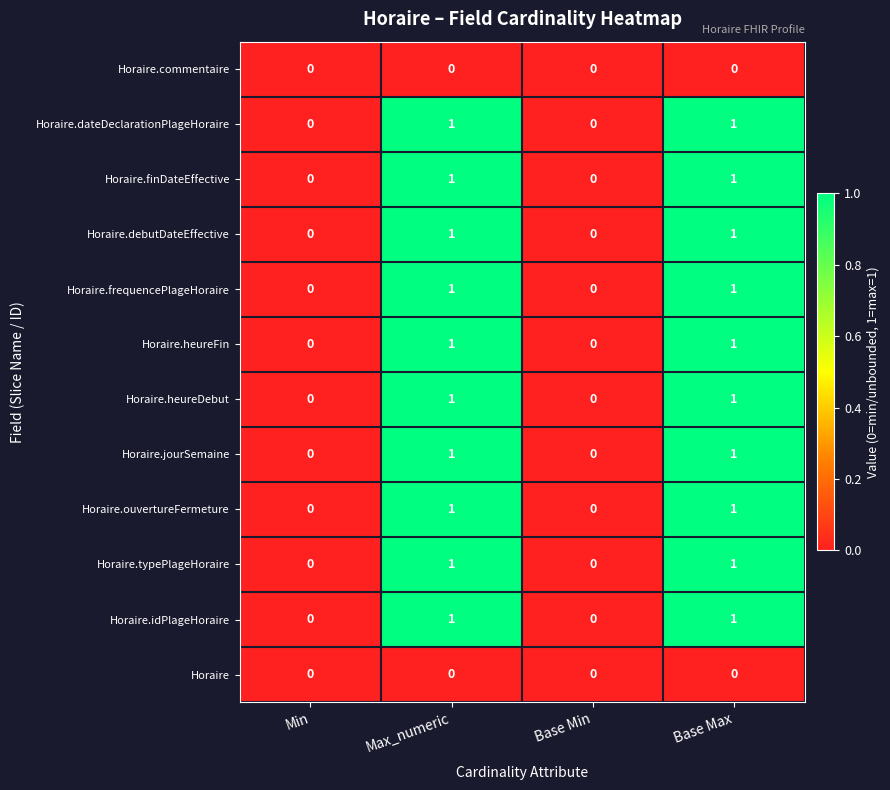

The Horaire.heureFin series shows 1 at Max_numeric. True or false?

True